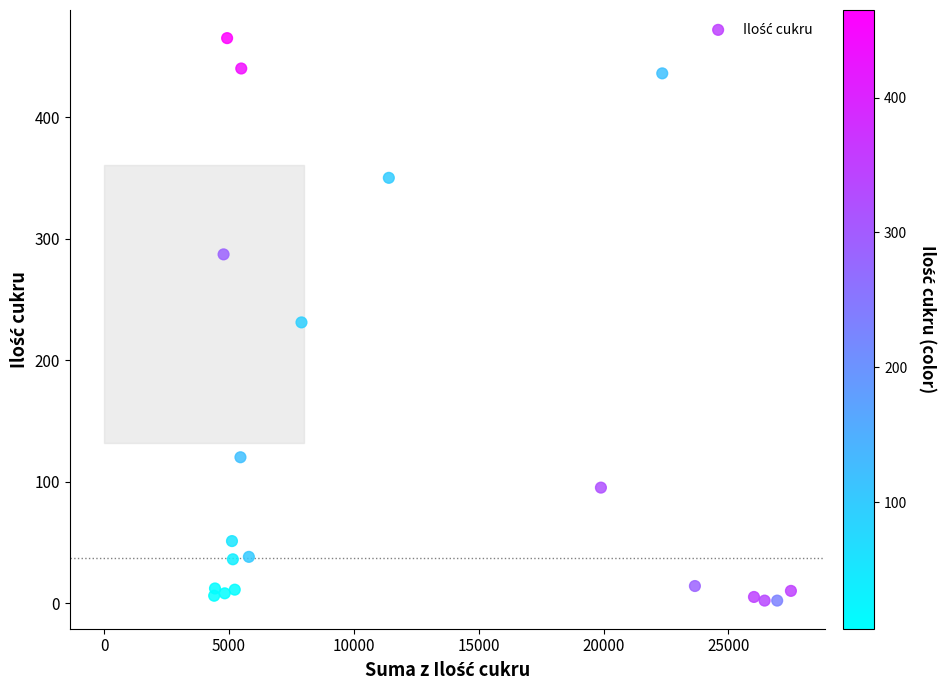

What is the range of Y values (max minus min)?

463